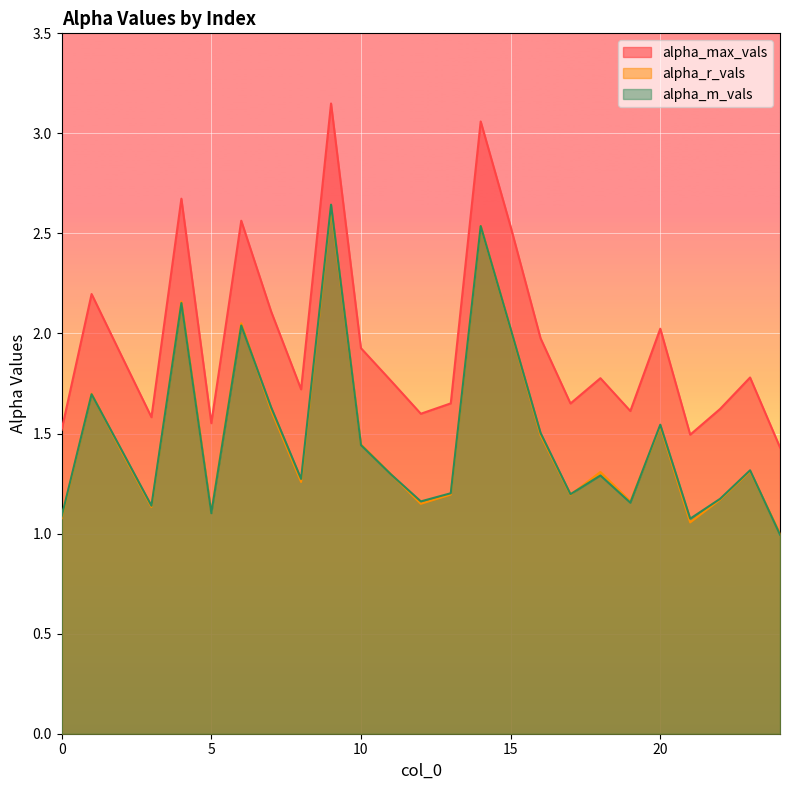

What is the highest value of the alpha_max_vals series?

3.1